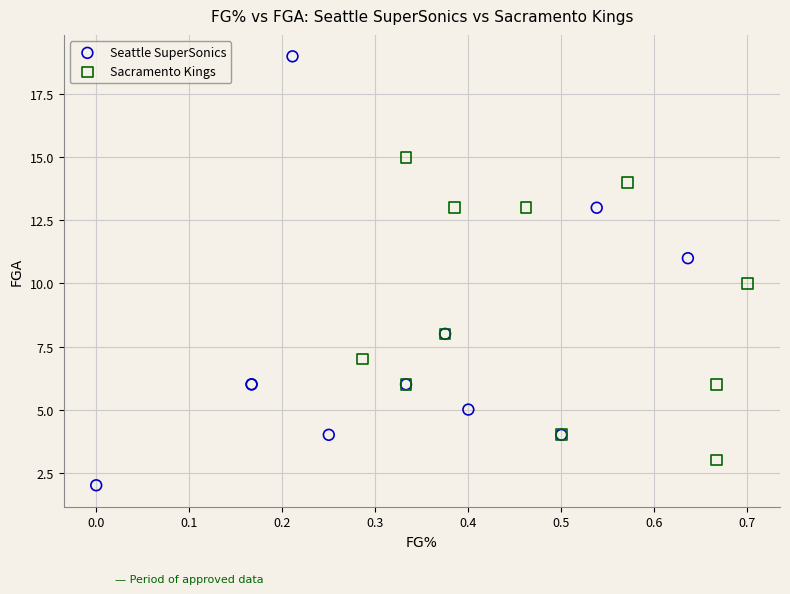

Which series has the widest spread of Y values?

Seattle SuperSonics